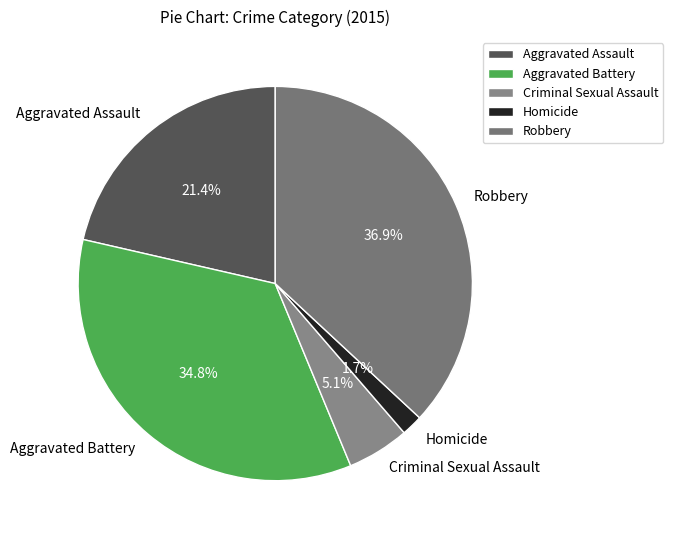

Approximately how many times larger is the value at Aggravated Battery compared to Robbery?

0.9